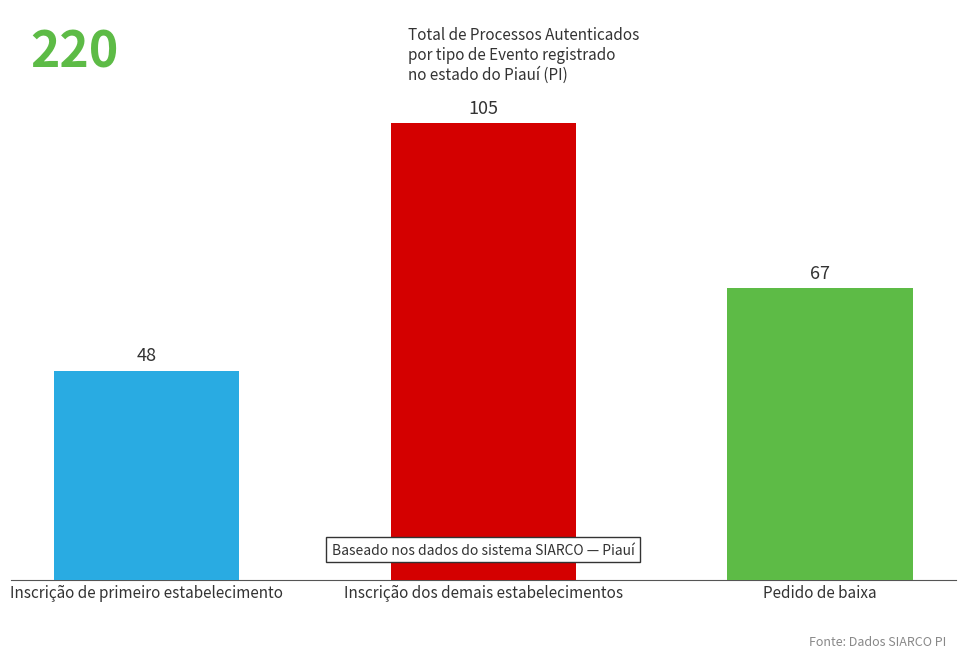

Reading left to right, extract all data points from this chart.

Inscrição de primeiro estabelecimento=48	Inscrição dos demais estabelecimentos=105	Pedido de baixa=67